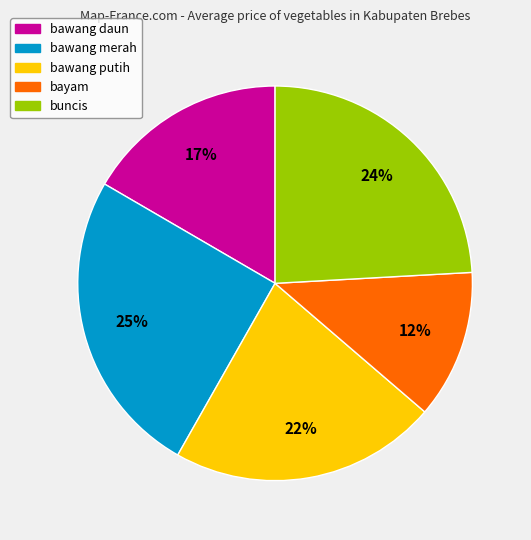

Which category has the smallest portion of the pie?

bayam